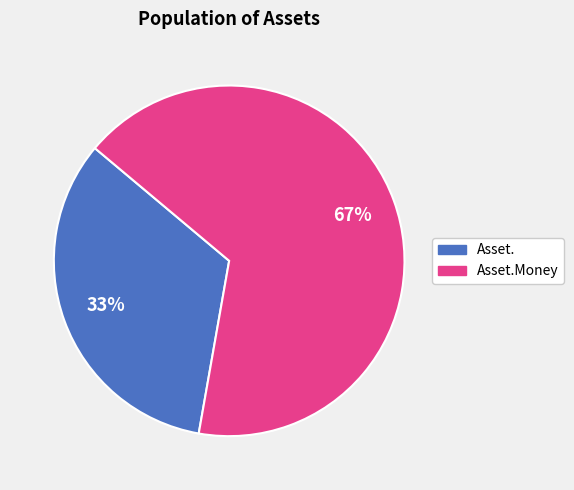

Which category accounts for the majority?

Asset.Money